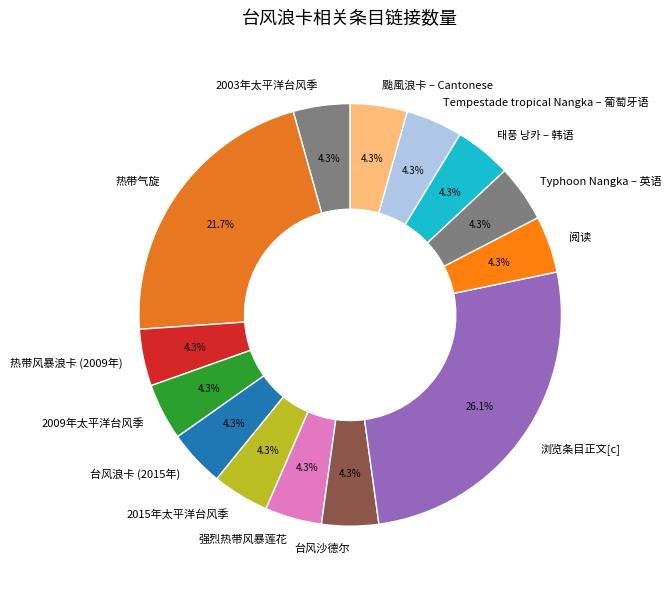

How many slices are in this pie chart?

14